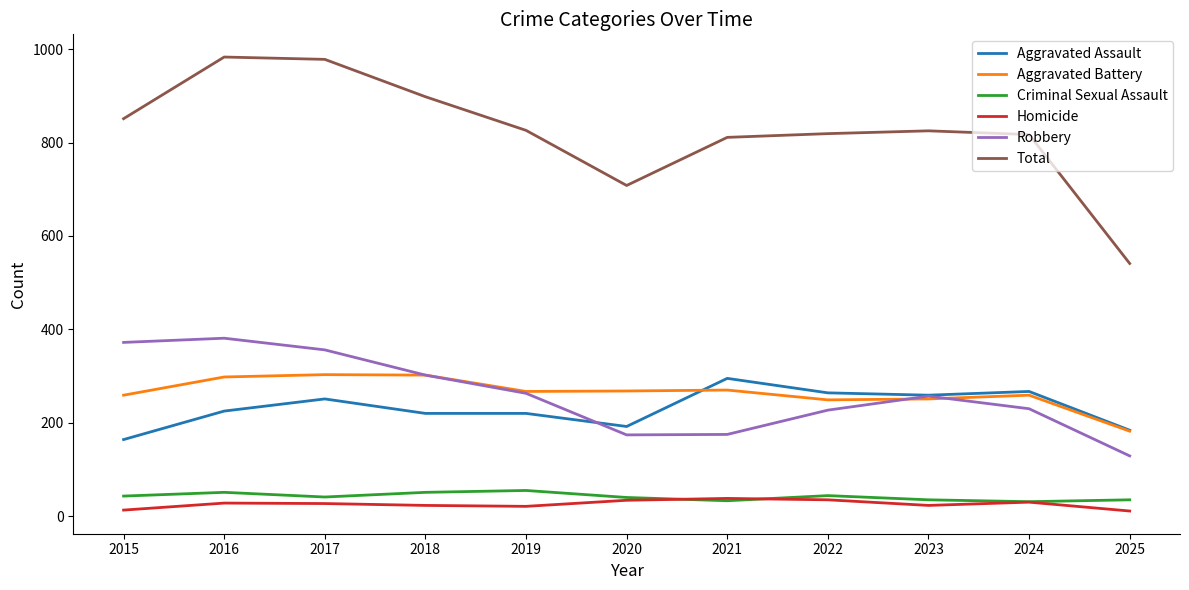

Which series has the widest spread of values?

Total